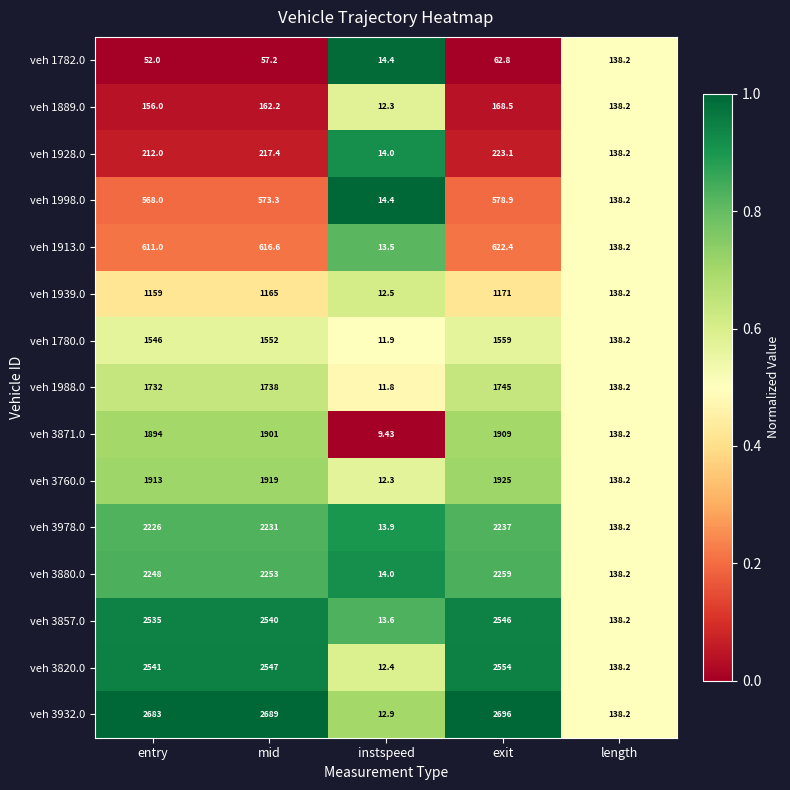

How many data points in veh 1913.0 are less than 611?

2